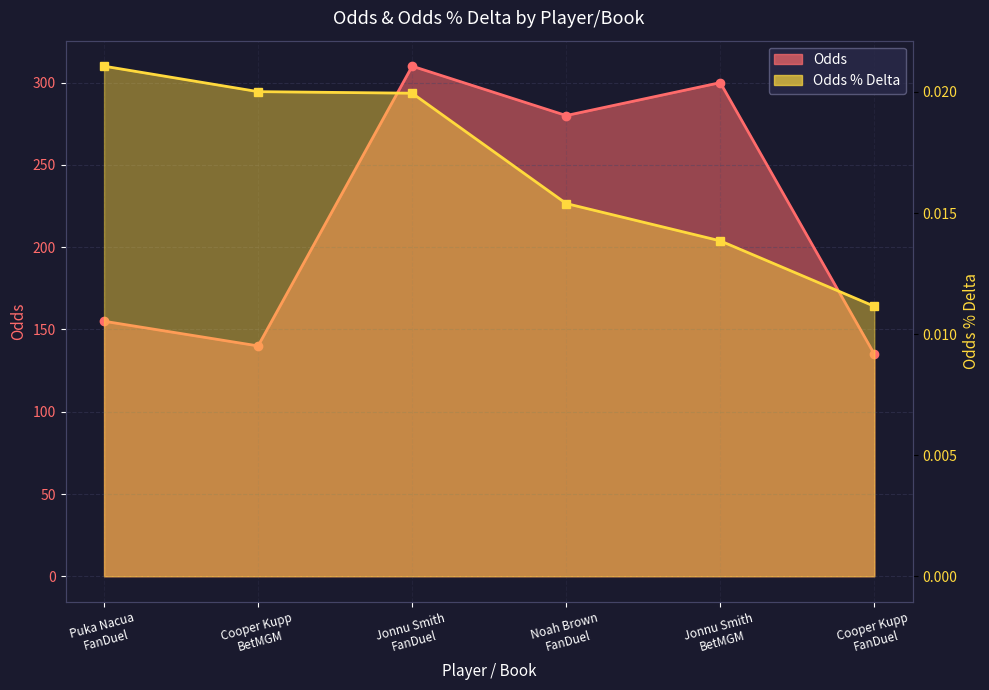

Is it true that Odds % Delta equals 0.0 at Cooper Kupp
FanDuel?

True